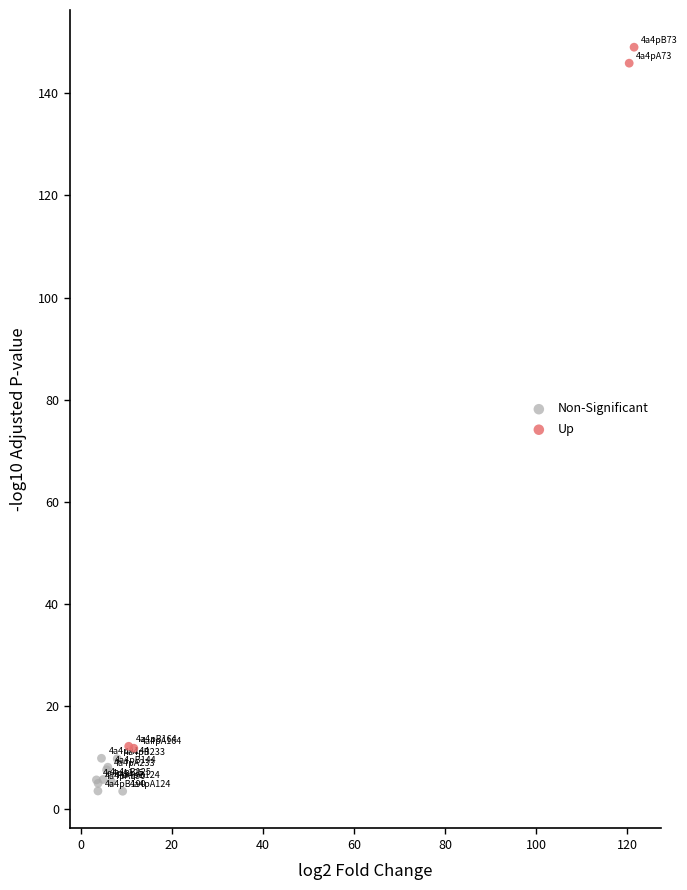

Which series reaches the minimum Y coordinate?

Non-Significant